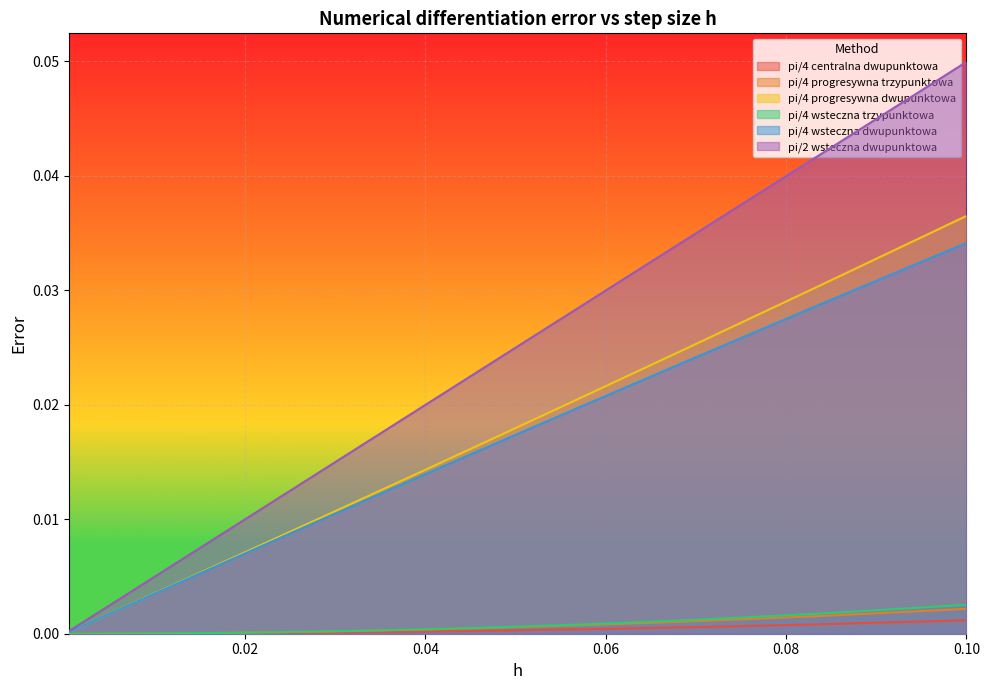

At which category is the sum across all series the highest?

0.1